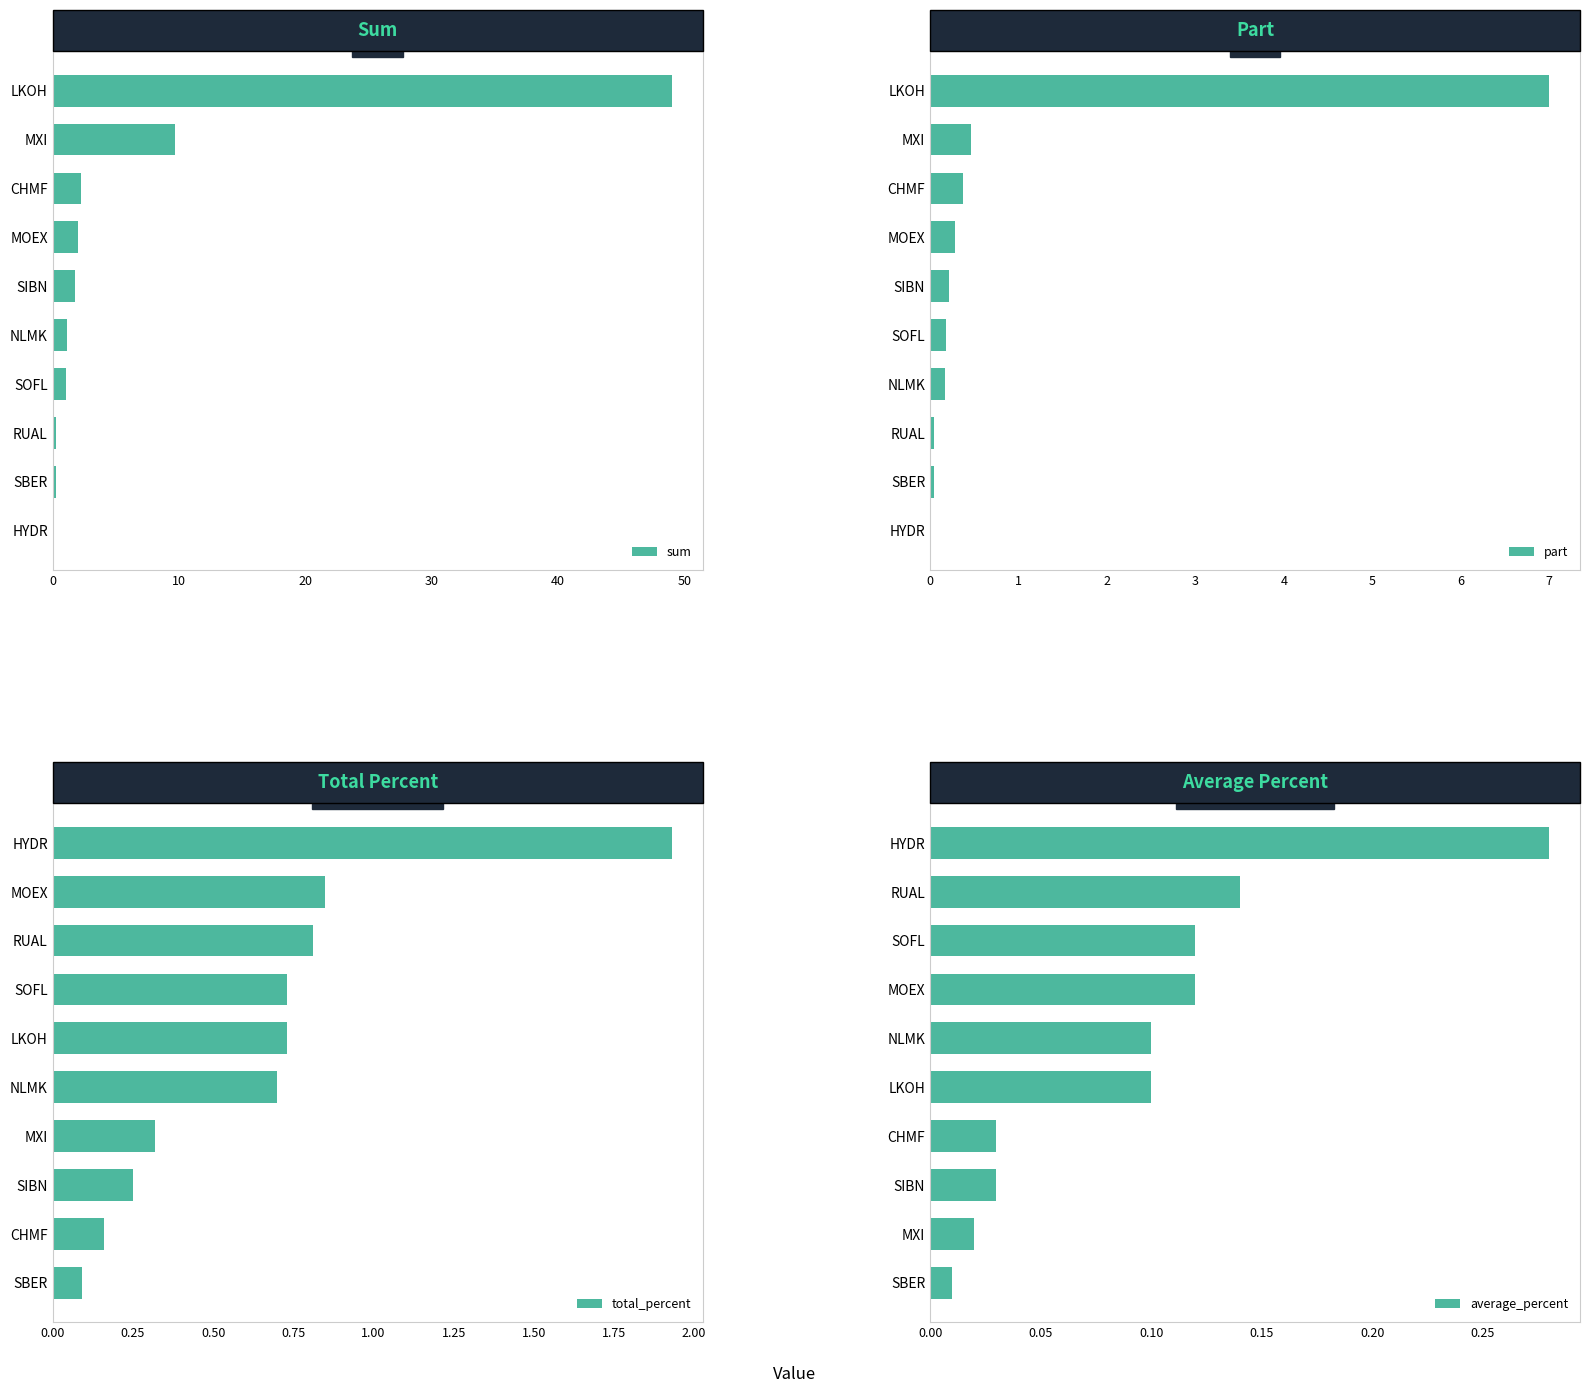

How many categories are shown in the chart?

10